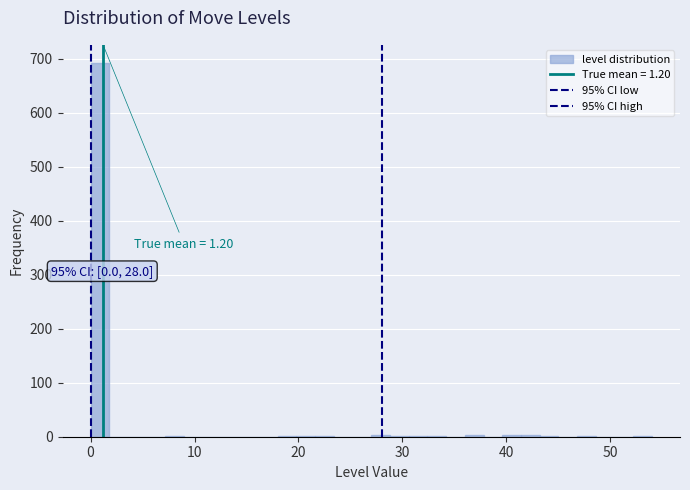

Around what value on the x-axis is the tallest bar? Give the approximate position of its centre, as read against the axis.

1